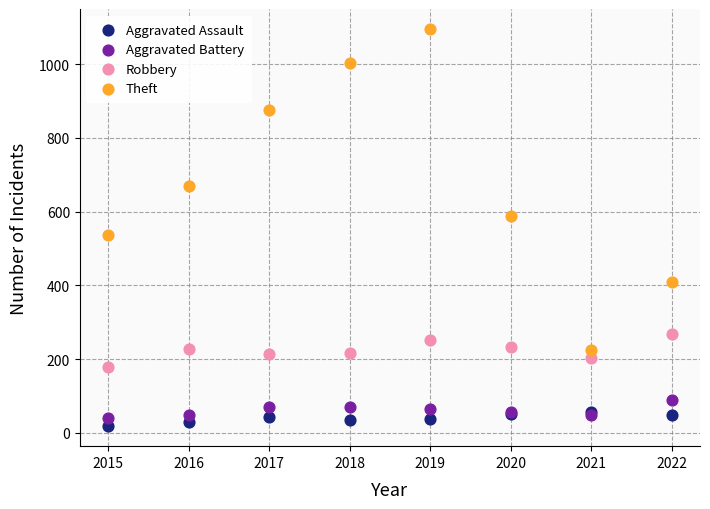

Across all series, what Y value is closest to 557?

538